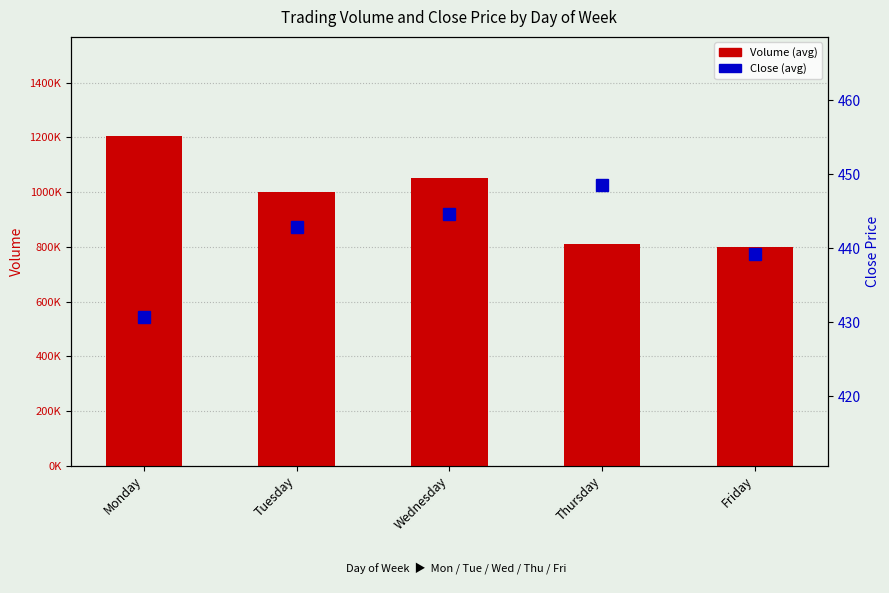

Is the value of Close (avg) at Thursday greater than the value of Volume (avg) at Tuesday?

No